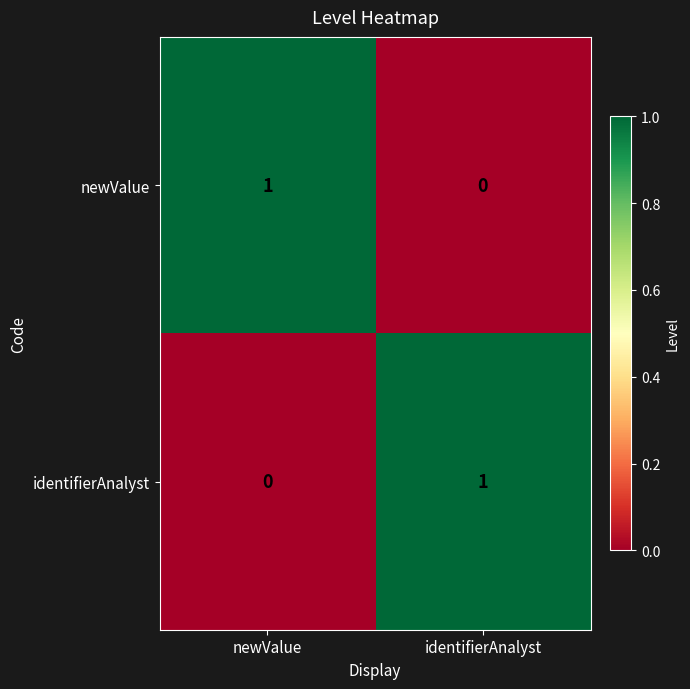

At which label is identifierAnalyst closest to 0?

newValue